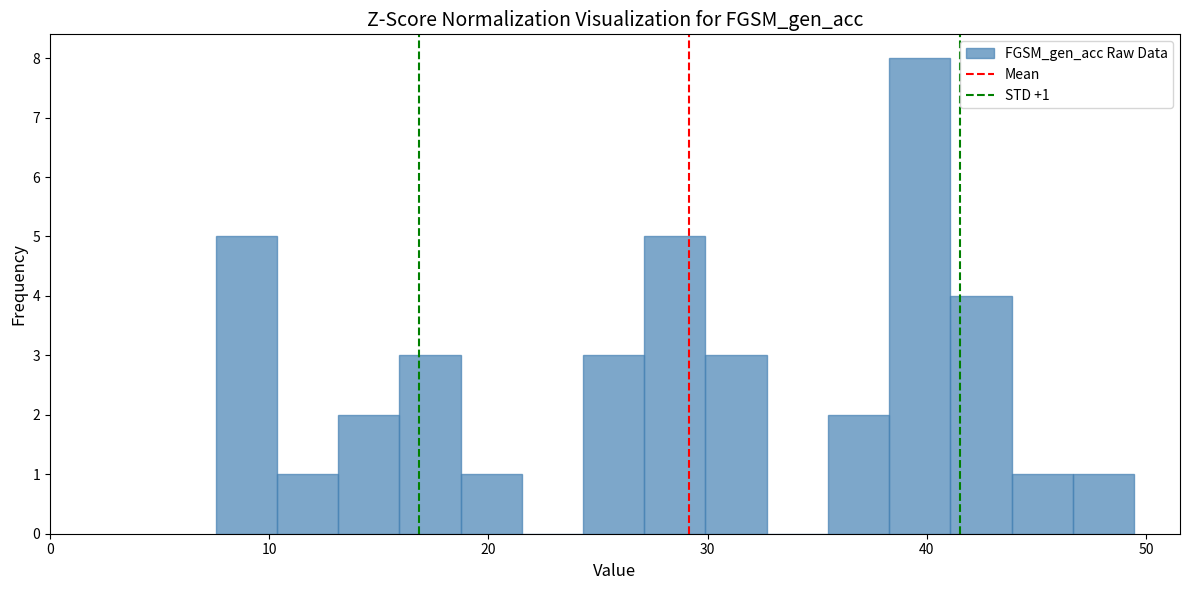

Read against the x-axis, roughly where is the centre of the tallest bar?

40